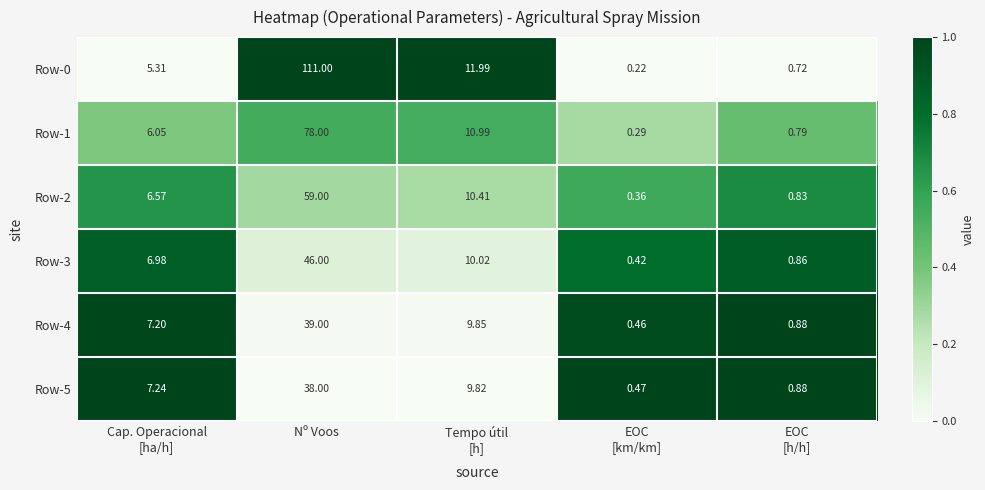

Which category has the highest value in the Row-4 series?

Nº Voos